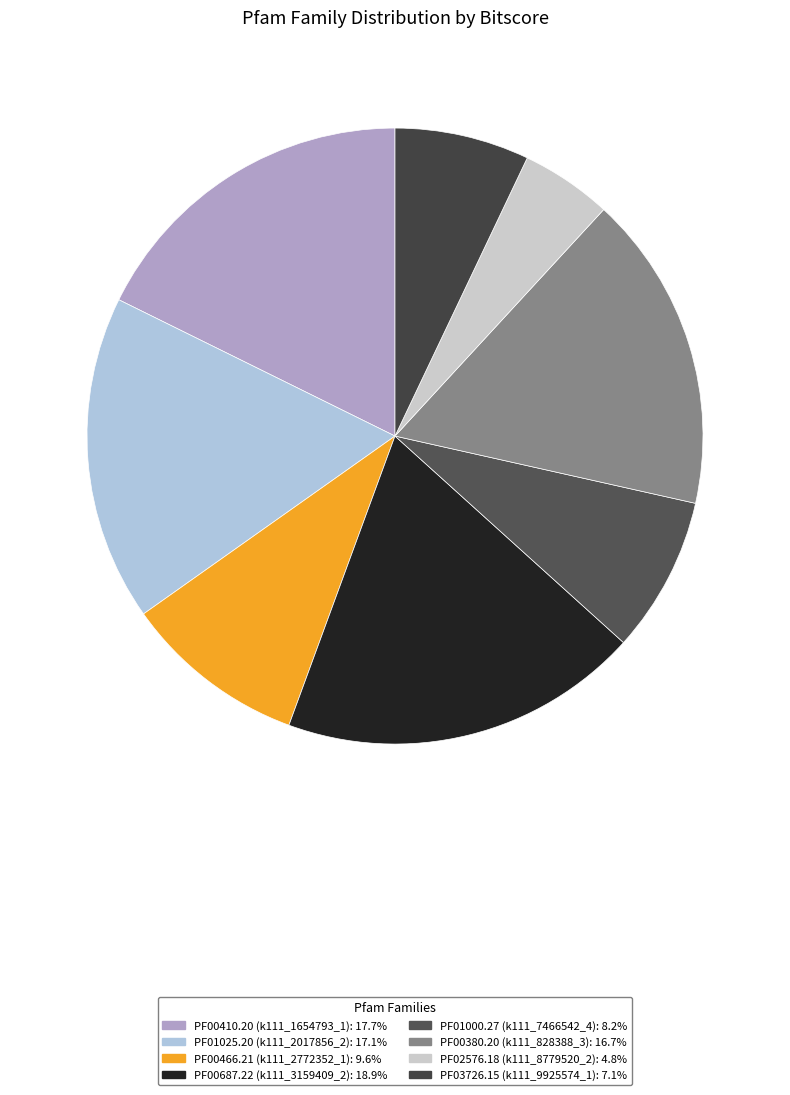

How much of the chart is everything except PF00687.22?

81.1%